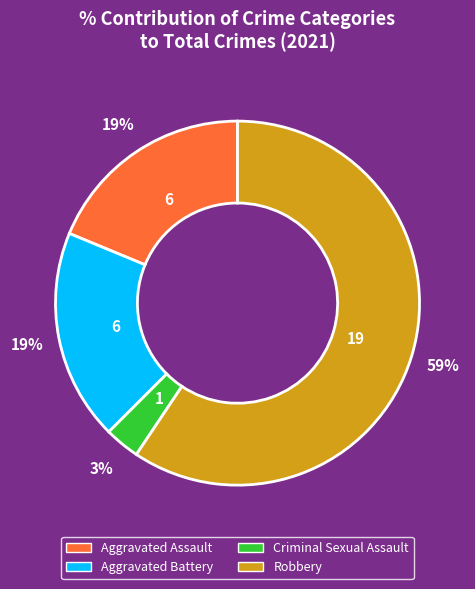

What is the smallest slice in the pie chart?

Criminal Sexual Assault